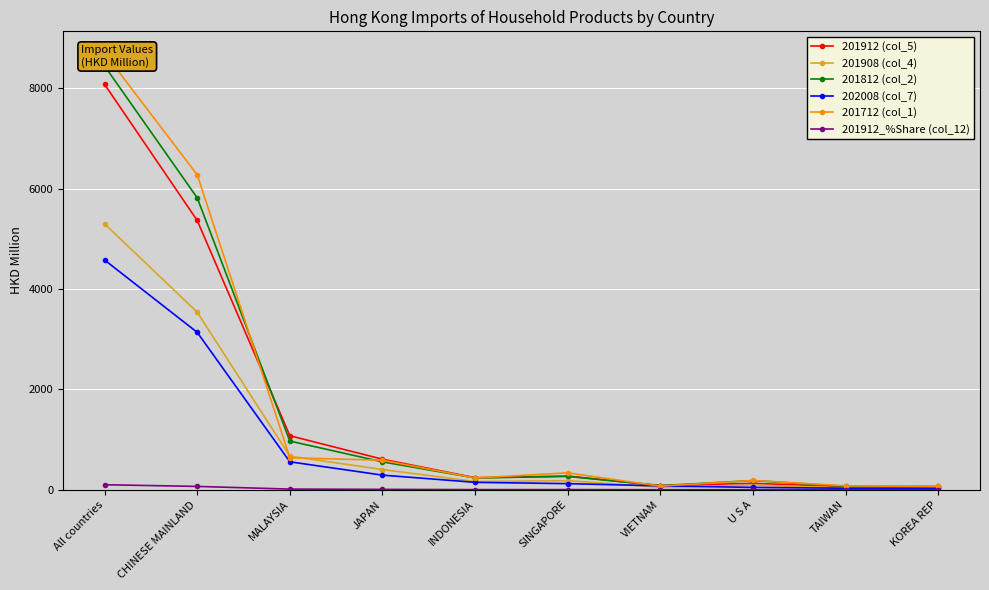

At which label does 201912 (col_5) reach its minimum?

KOREA REP